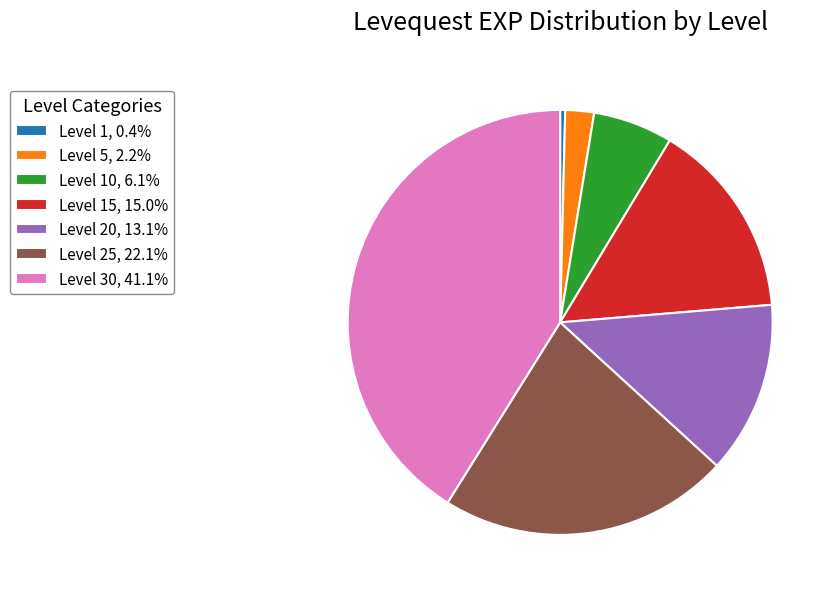

Do Level 30, 41.1% and Level 5, 2.2% together represent more than half of the pie?

No